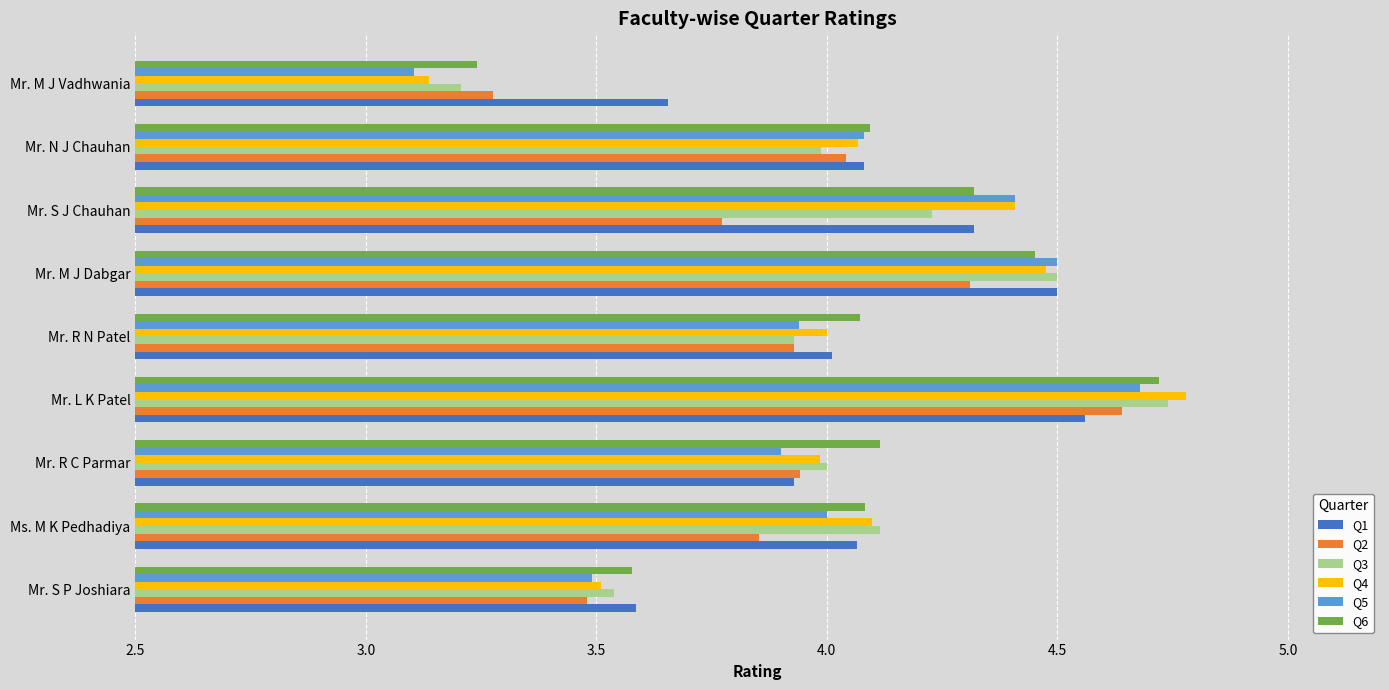

What are all the series names shown in the legend?

Q1, Q2, Q3, Q4, Q5, Q6